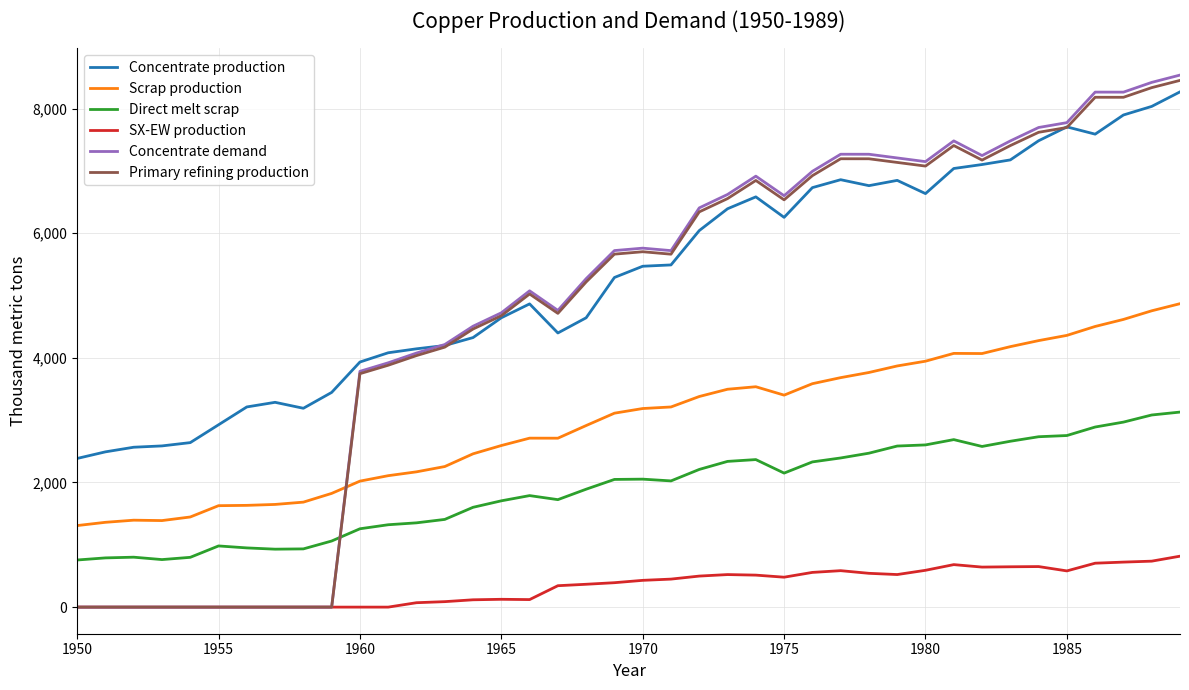

Which series has the largest total across all categories?

Concentrate production